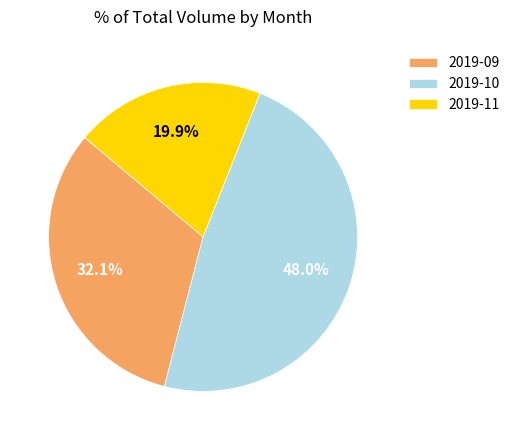

What portion of the pie excludes 2019-11?

80.1%